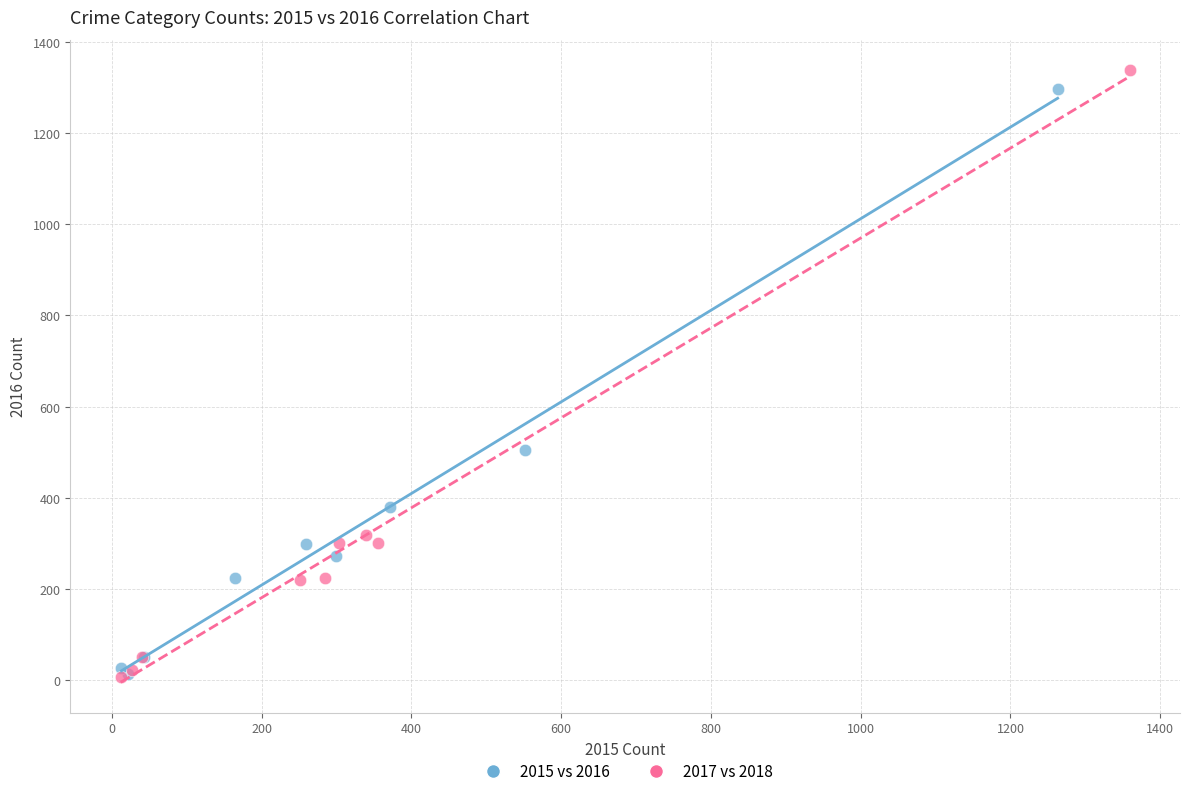

Which series reaches the maximum Y coordinate?

2017 vs 2018